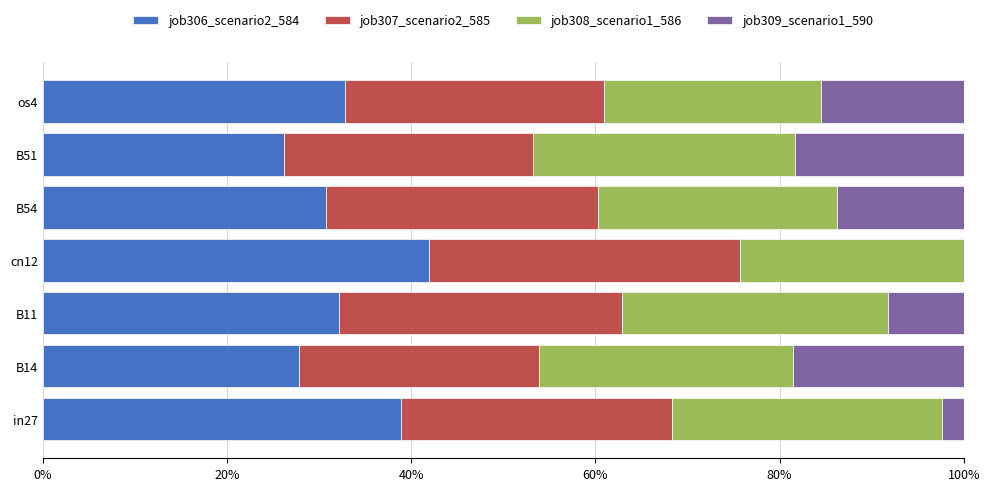

What is the maximum value for job306_scenario2_584?

42.0